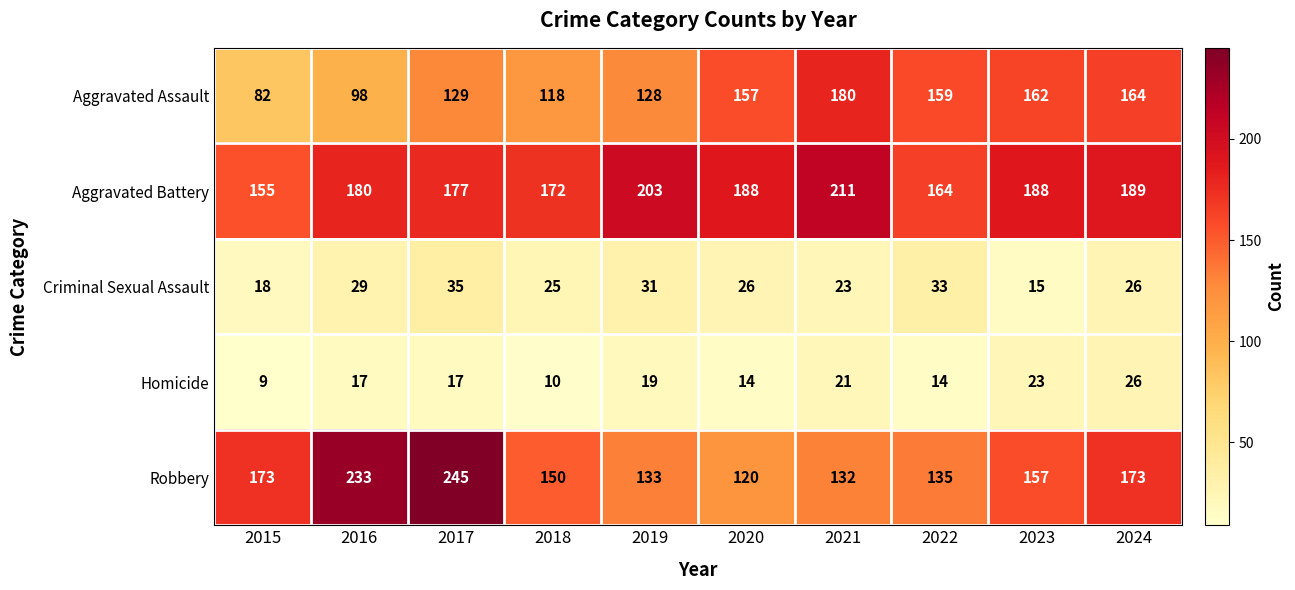

True or false: Homicide has a value of 26 at 2024.

True